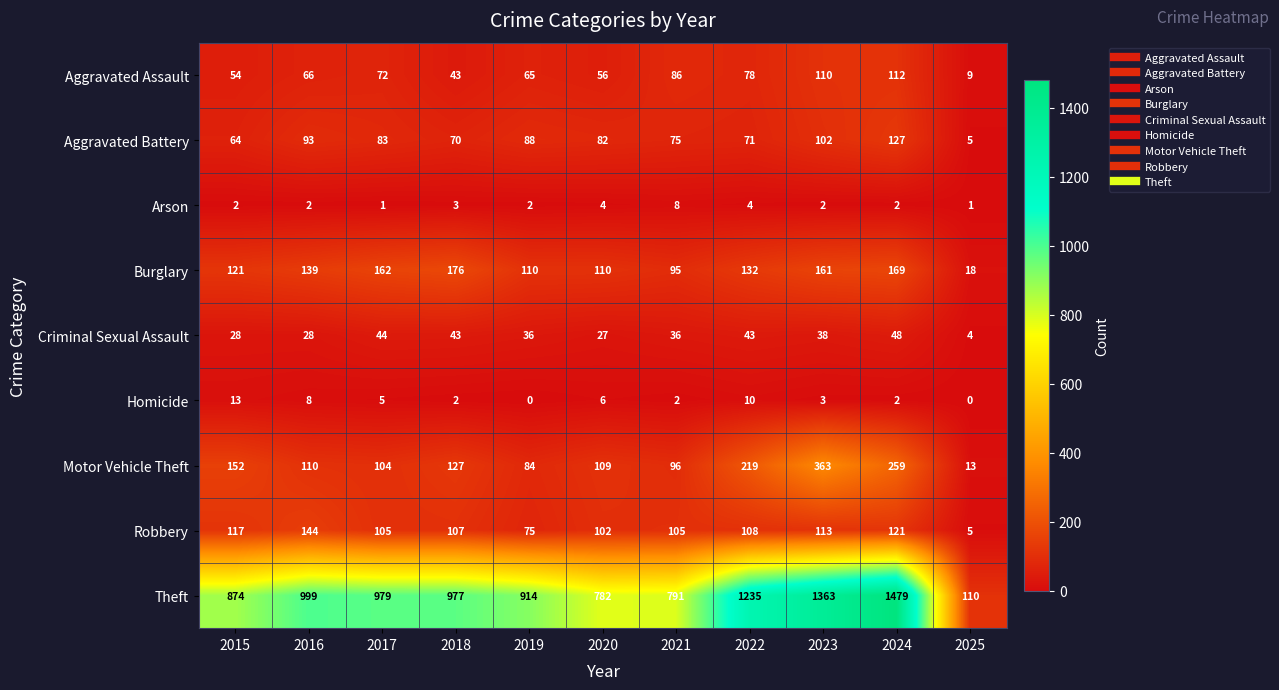

What is the difference between the Motor Vehicle Theft values at 2015 and 2023?

211